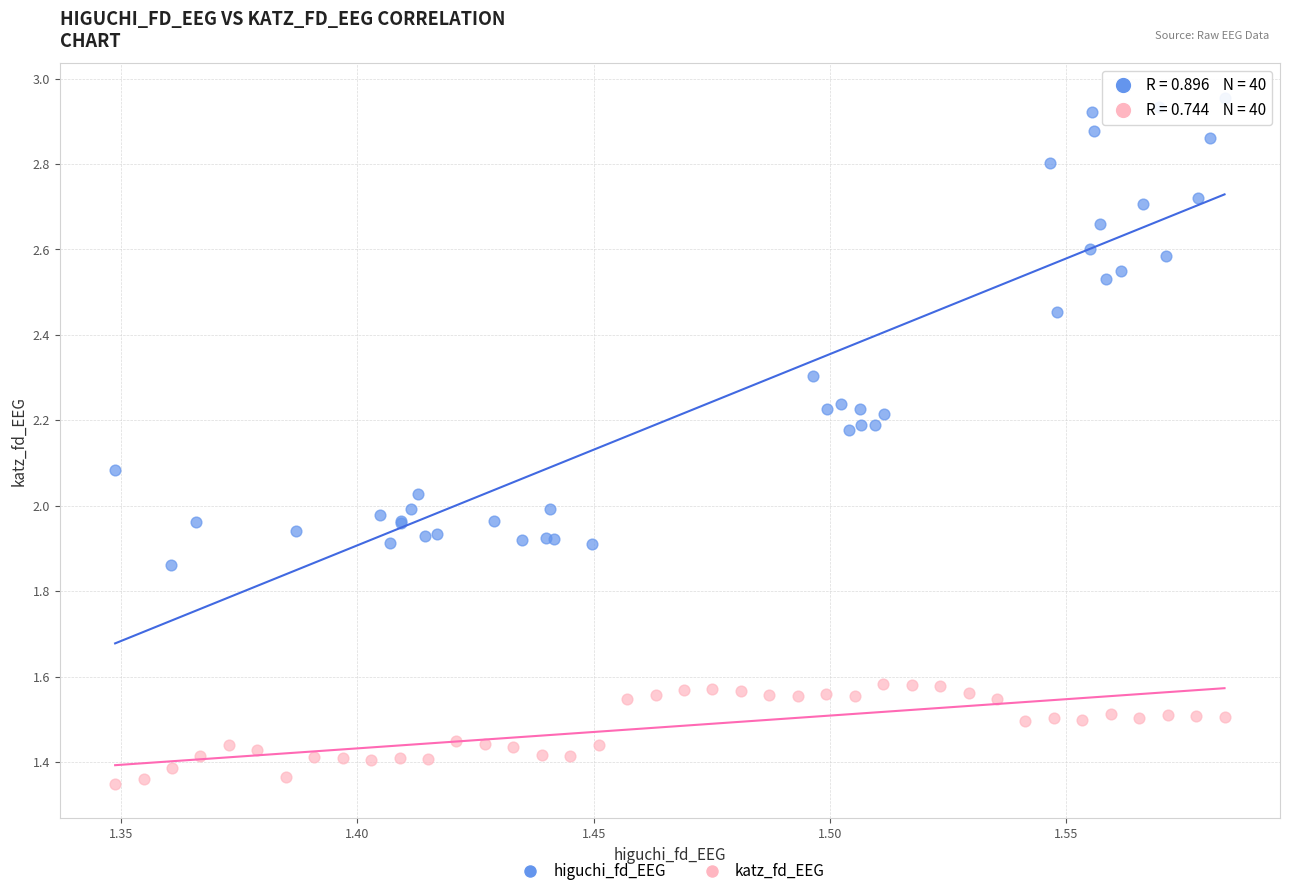

Which series has the largest Y range (max minus min)?

higuchi_fd_EEG